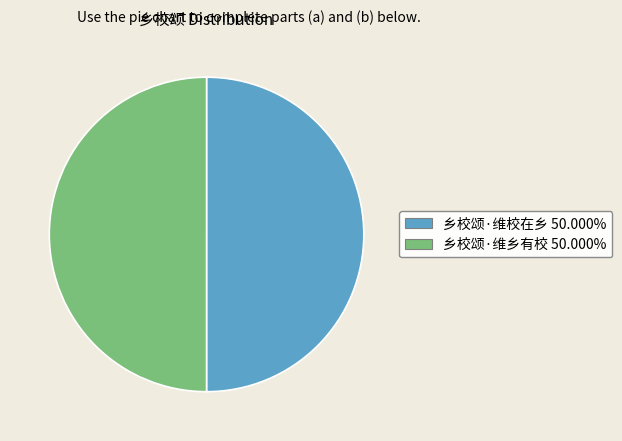

What is the ratio of the value at 乡校颂·维乡有校 to the value at 乡校颂·维校在乡?

1.0